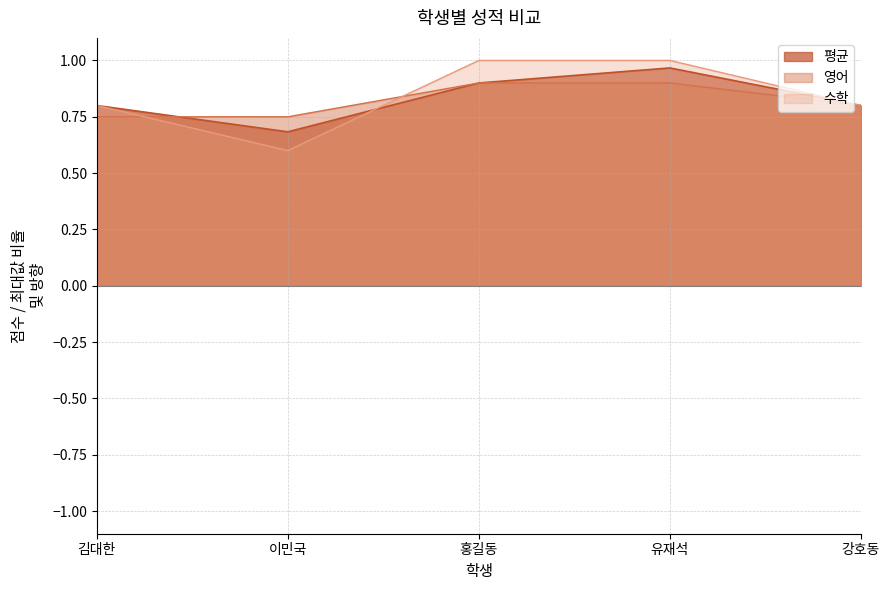

What is the difference between the maximum and second lowest values in the 수학 series?

0.2